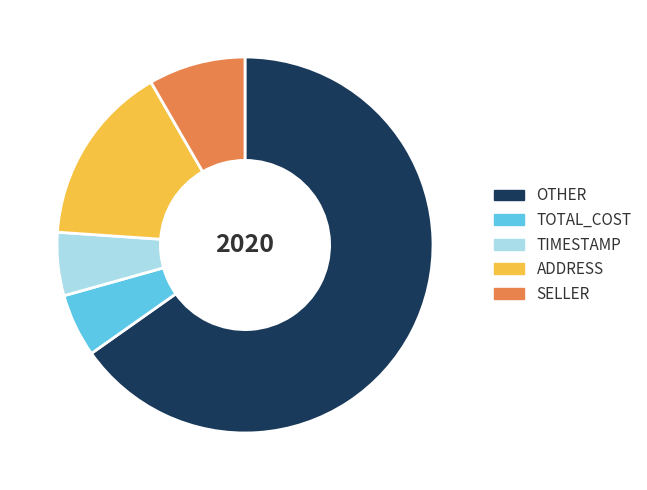

Approximately how many times larger is the value at OTHER compared to ADDRESS?

4.2